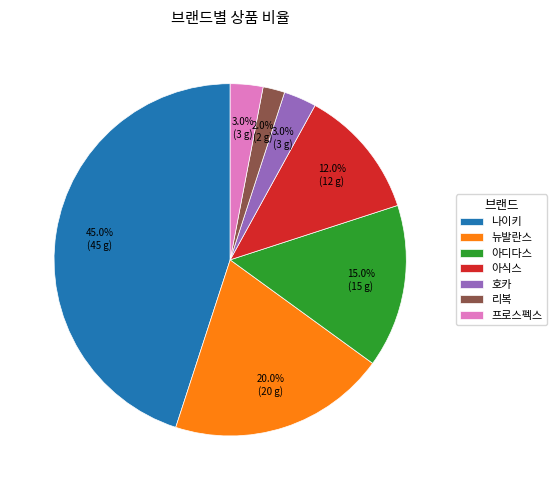

To the nearest percent, what portion does 리복 represent?

2%